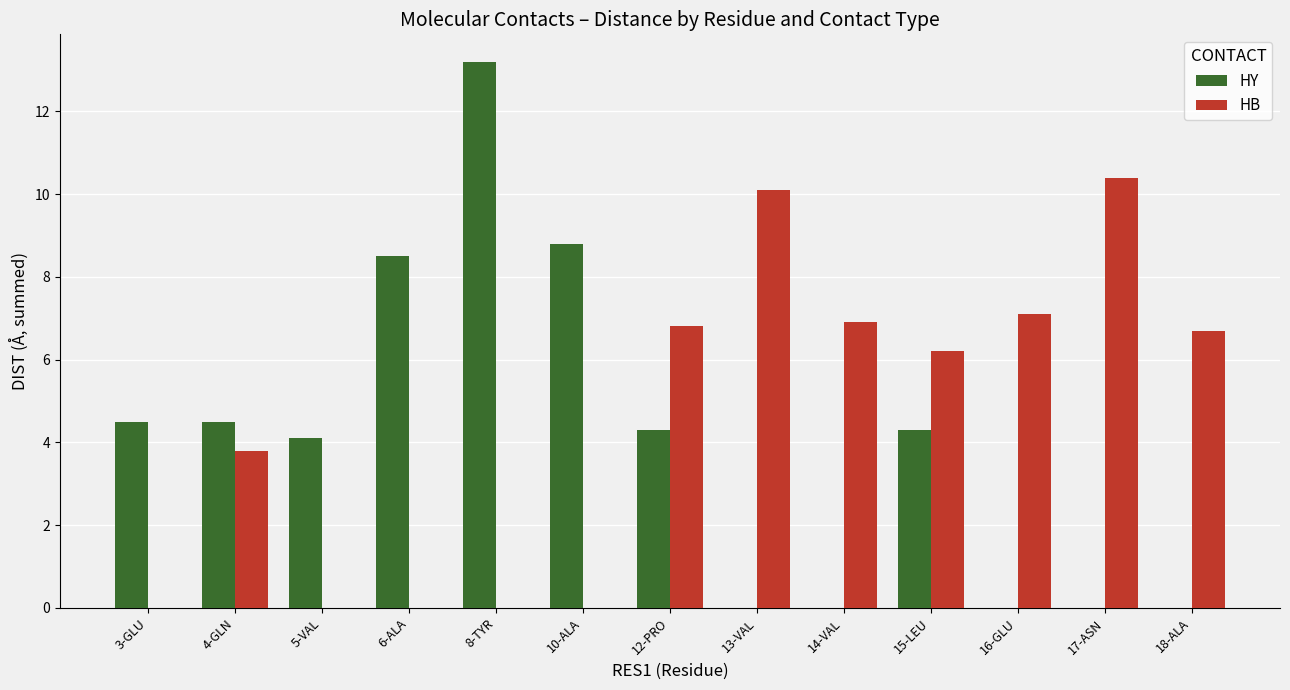

At which label does HY reach its peak?

8-TYR